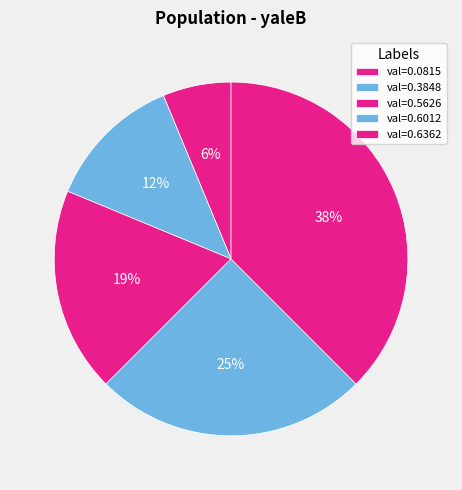

Count the number of slices in the pie.

5